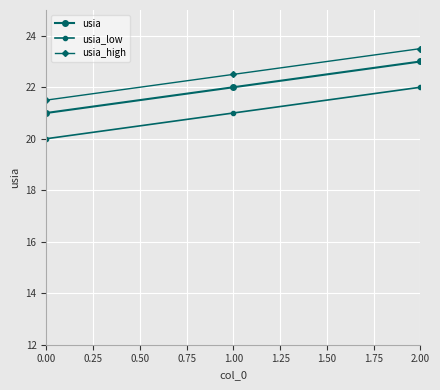

What is the smallest value displayed?

20.0